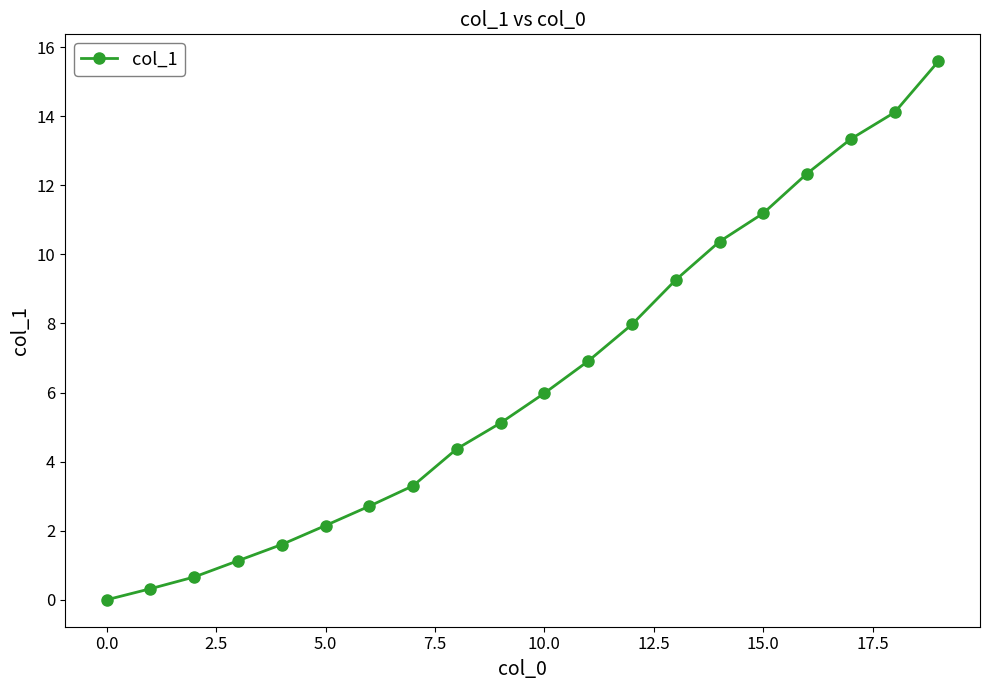

What is the maximum value shown in the chart?

15.6